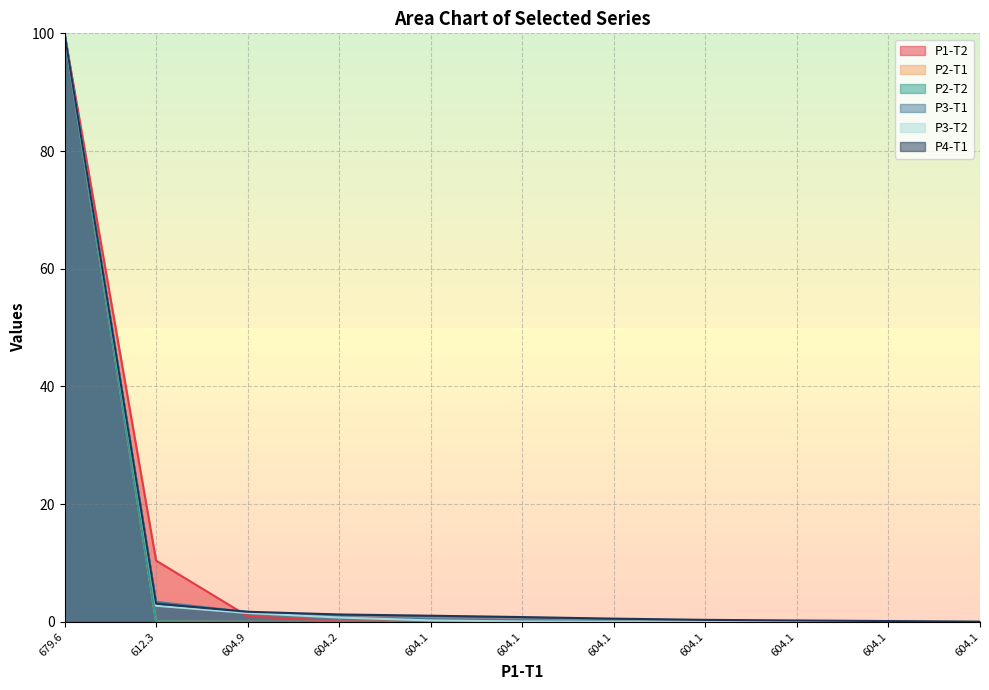

True or false: P2-T1 and P4-T1 cross at least once.

False